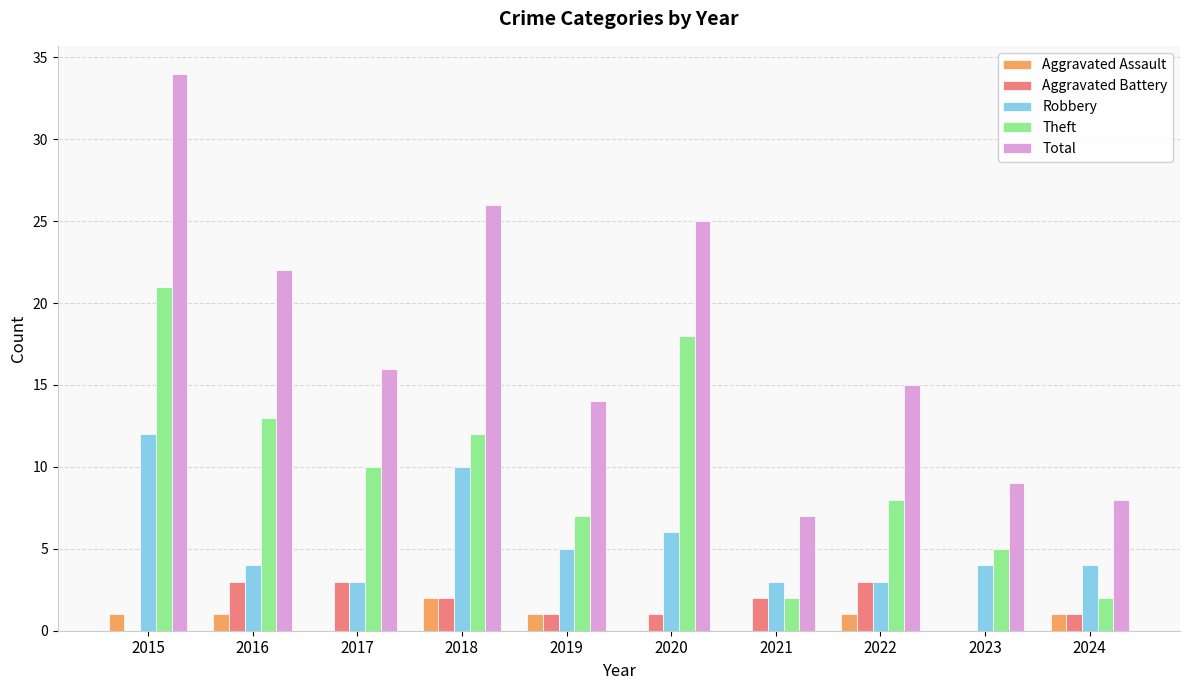

At which label does Robbery reach its peak?

2015